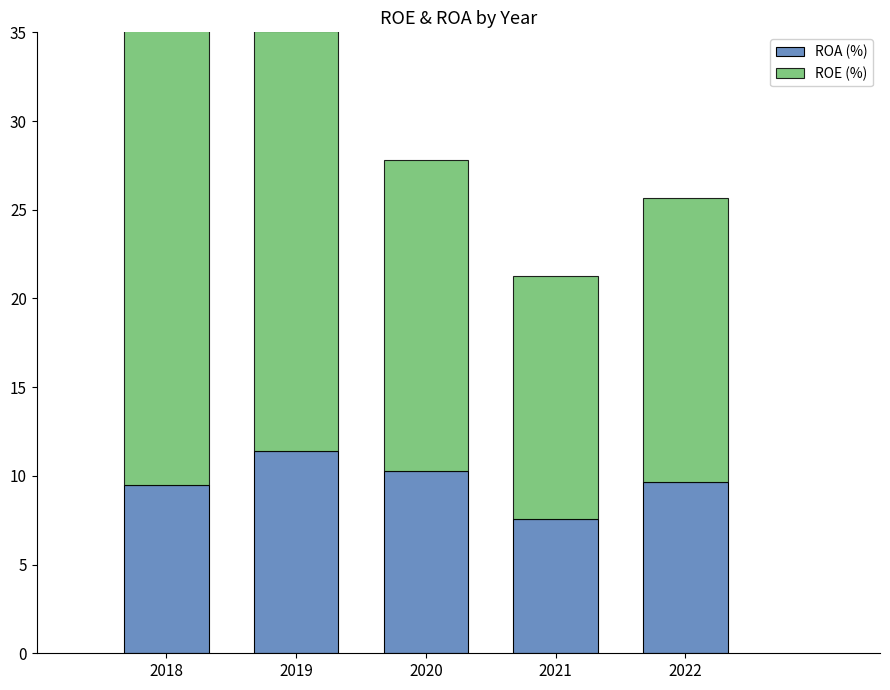

What is the difference between the maximum and minimum values in the ROE (%) series?

14.4